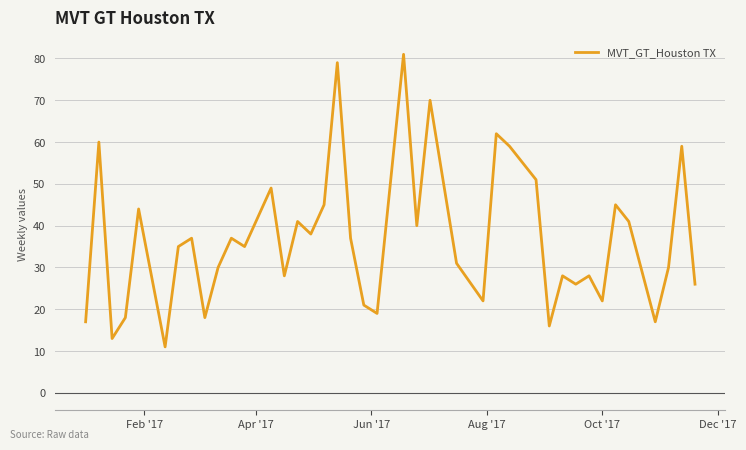

What is the difference between the maximum and minimum values?

70